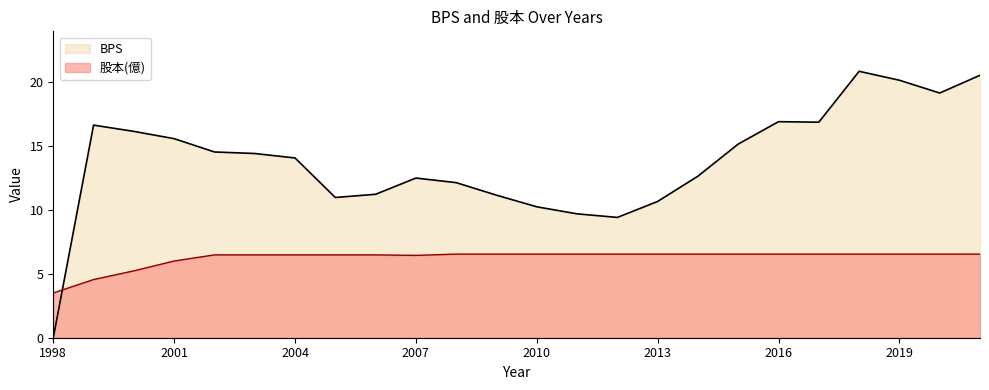

Rank the categories by 股本(億) value from lowest to highest.

1998, 1999, 2000, 2001, 2007, 2002, 2003, 2004, 2005, 2006, 2008, 2009, 2010, 2011, 2012, 2013, 2014, 2015, 2016, 2017, 2018, 2019, 2020, 2021